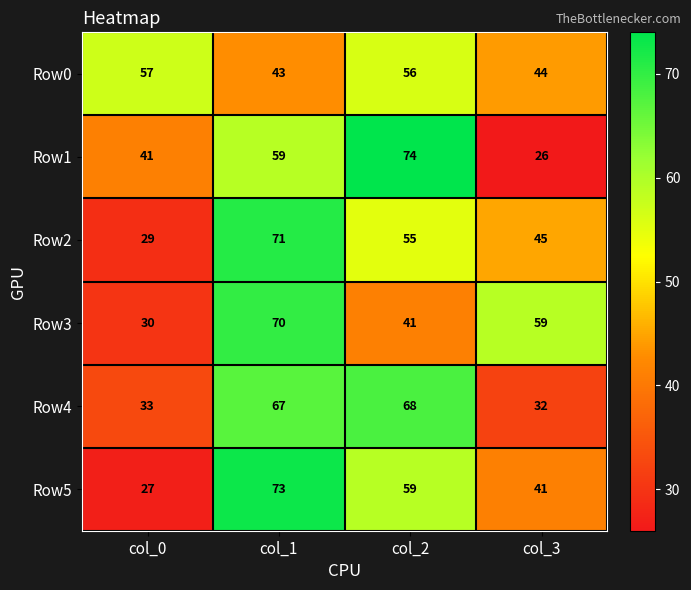

Where does the Row5 series first go above 59?

col_1